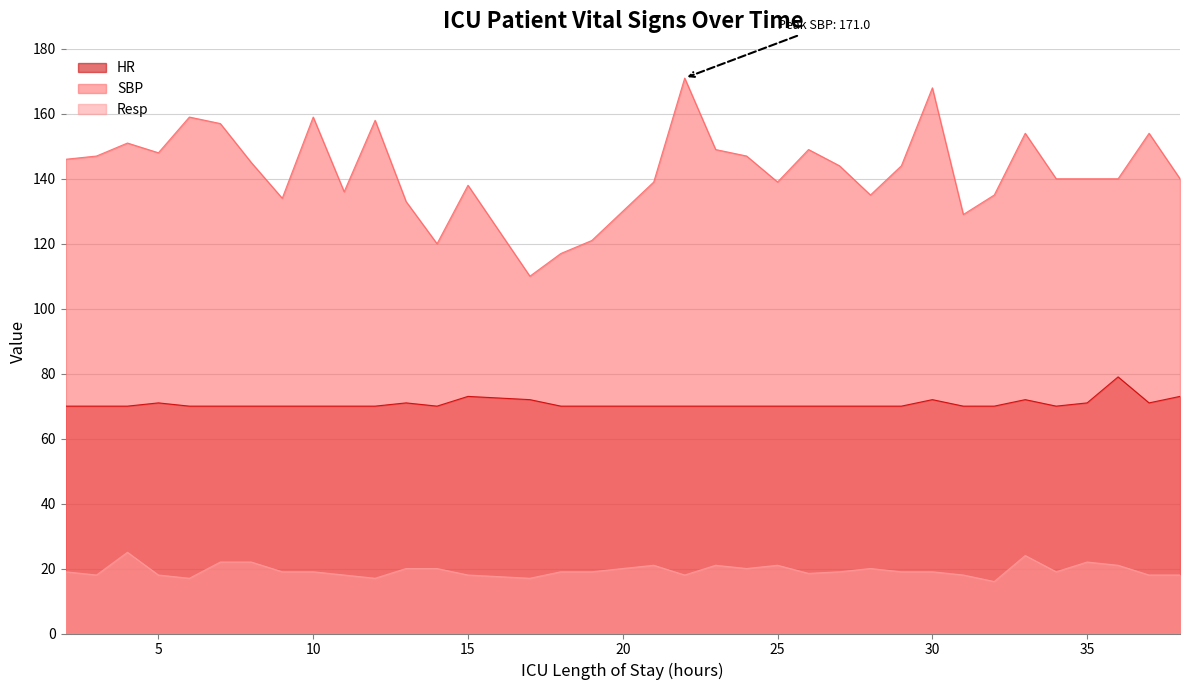

Reading left to right, what are all the values shown in this chart?

HR: 2=70.0	3=70.0	4=70.0	5=71.0	6=70.0	7=70.0	8=70.0	9=70.0	10=70.0	11=70.0	12=70.0	13=71.0	14=70.0	15=73.0	17=72.0	18=70.0	19=70.0	21=70.0	22=70.0	23=70.0	24=70.0	25=70.0	26=70.0	27=70.0	28=70.0	29=70.0	30=72.0	31=70.0	32=70.0	33=72.0	34=70.0	35=71.0	36=79.0	37=71.0	38=73.0
SBP: 2=146.0	3=147.0	4=151.0	5=148.0	6=159.0	7=157.0	8=145.0	9=134.0	10=159.0	11=136.0	12=158.0	13=133.0	14=120.0	15=138.0	17=110.0	18=117.0	19=121.0	21=139.0	22=171.0	23=149.0	24=147.0	25=139.0	26=149.0	27=144.0	28=135.0	29=144.0	30=168.0	31=129.0	32=135.0	33=154.0	34=140.0	35=140.0	36=140.0	37=154.0	38=140.0
Resp: 2=19.0	3=18.0	4=25.0	5=18.0	6=17.0	7=22.0	8=22.0	9=19.0	10=19.0	11=18.0	12=17.0	13=20.0	14=20.0	15=18.0	17=17.0	18=19.0	19=19.0	21=21.0	22=18.0	23=21.0	24=20.0	25=21.0	26=18.5	27=19.0	28=20.0	29=19.0	30=19.0	31=18.0	32=16.0	33=24.0	34=19.0	35=22.0	36=21.0	37=18.0	38=18.0